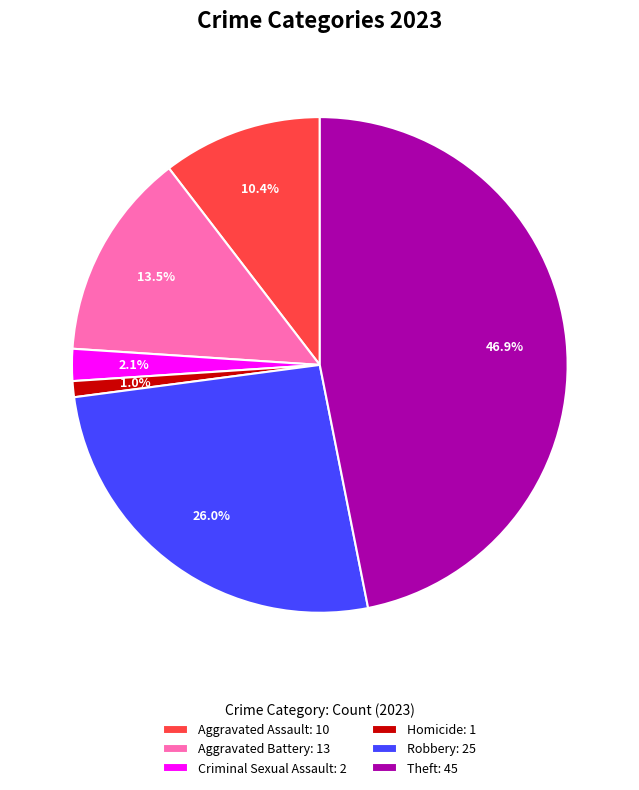

To the nearest percent, what is the difference between the largest and smallest slice percentages?

46%